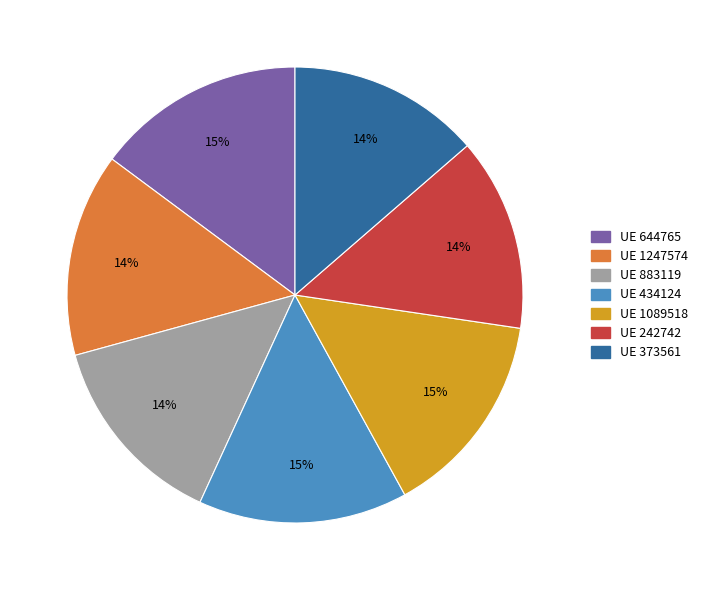

Is there a majority slice in this chart?

No